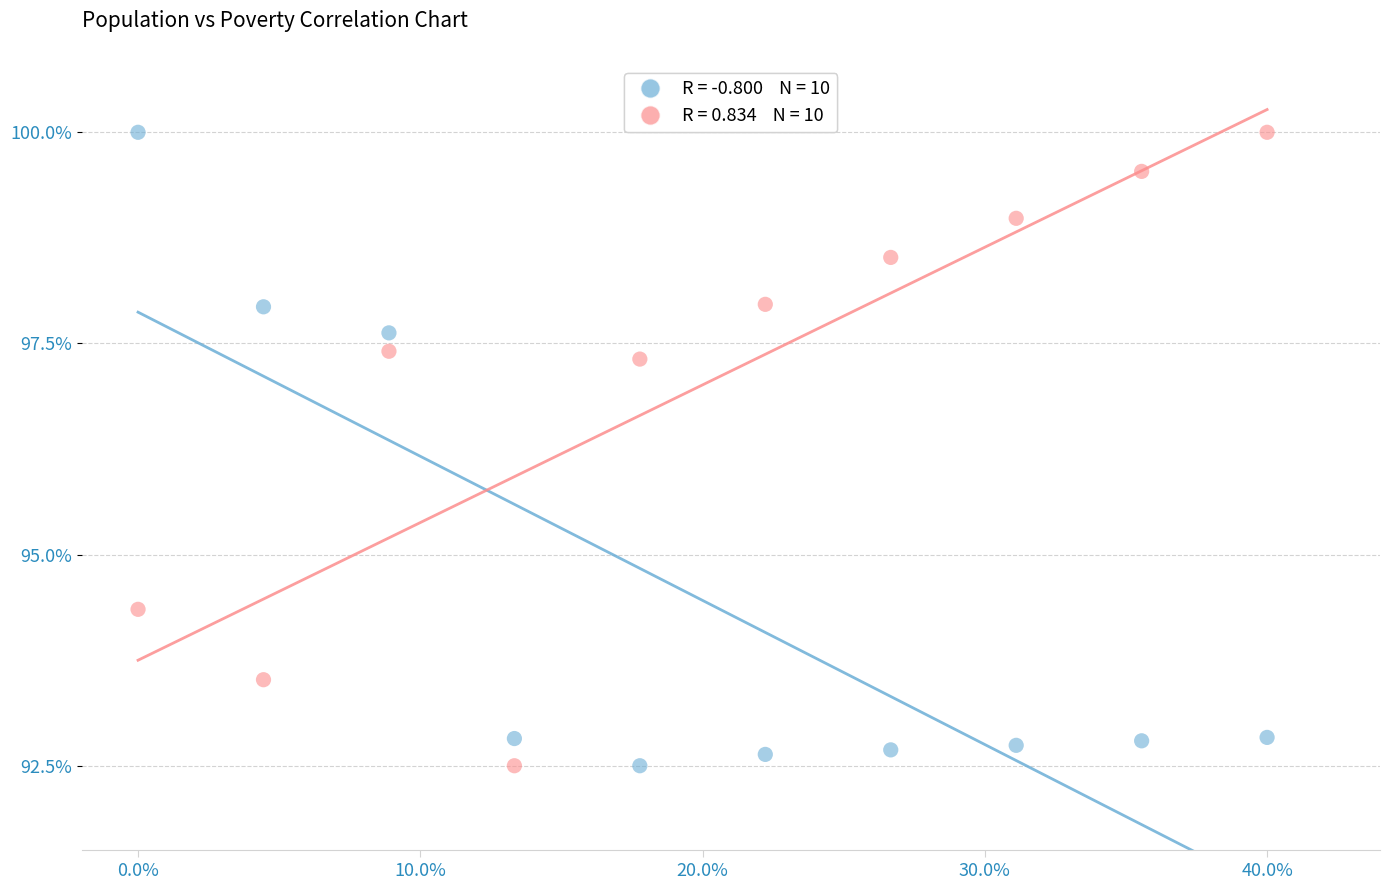

Across all data points, what is the range of Y values (max minus min)?

7.5